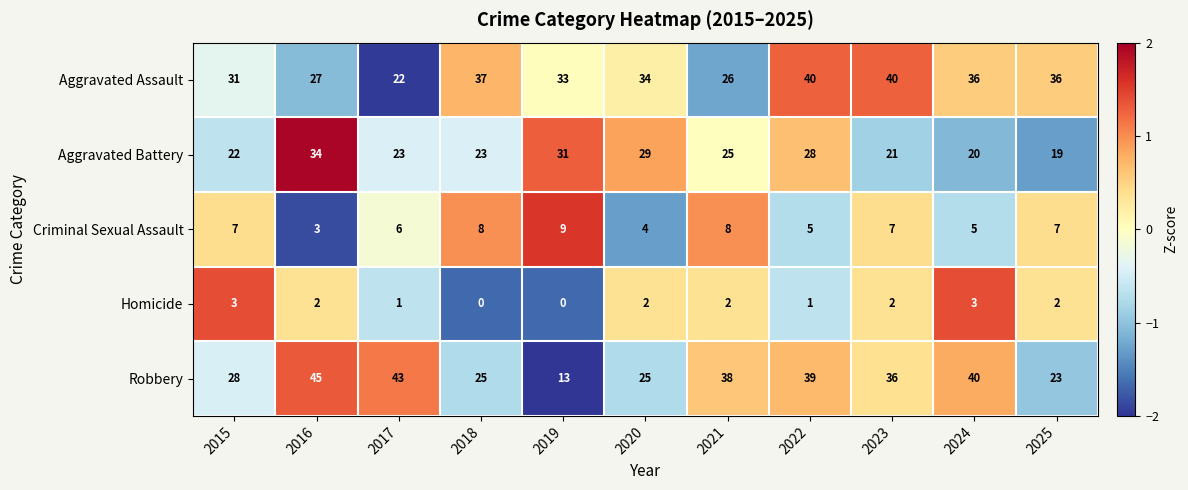

What is the difference between the maximum and second lowest values in the Robbery series?

22